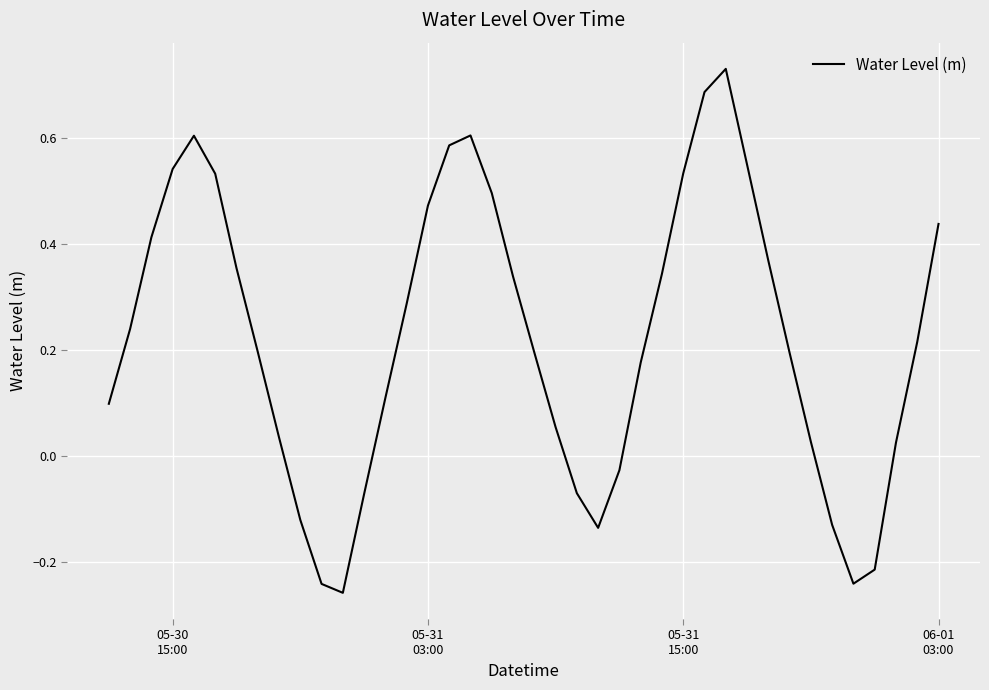

What is the difference between the maximum and minimum values?

1.0